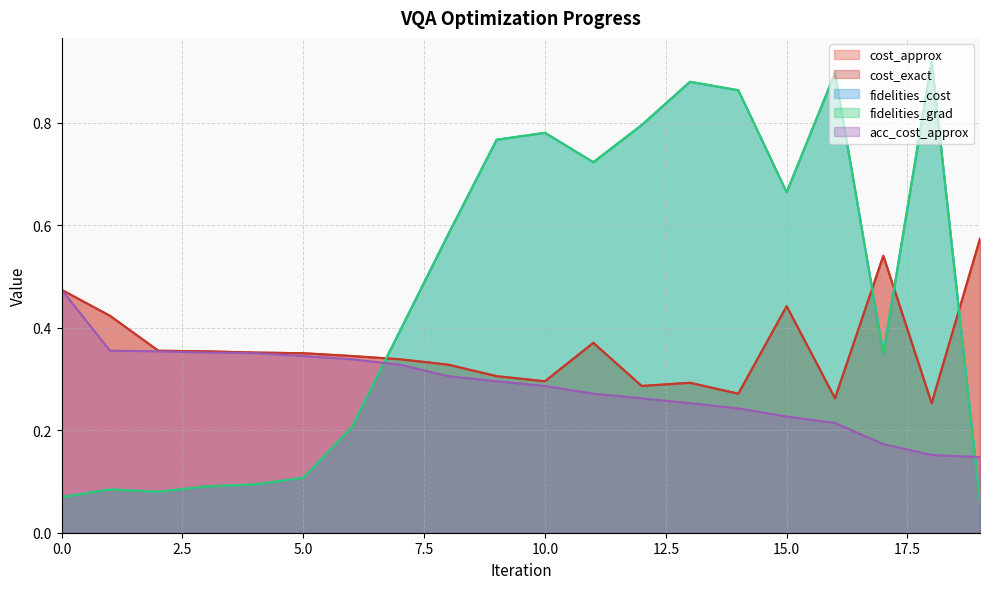

Which label corresponds to the smallest value in the chart?

19